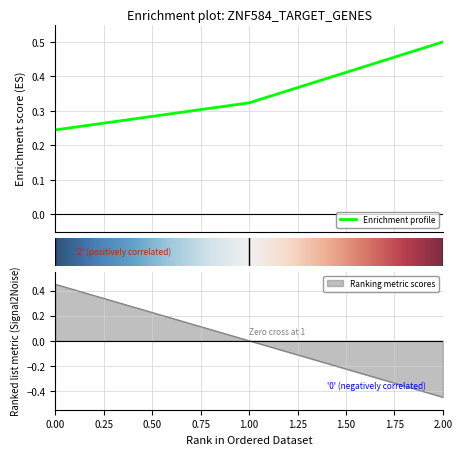

Count the values in the range 0 to 1.

3